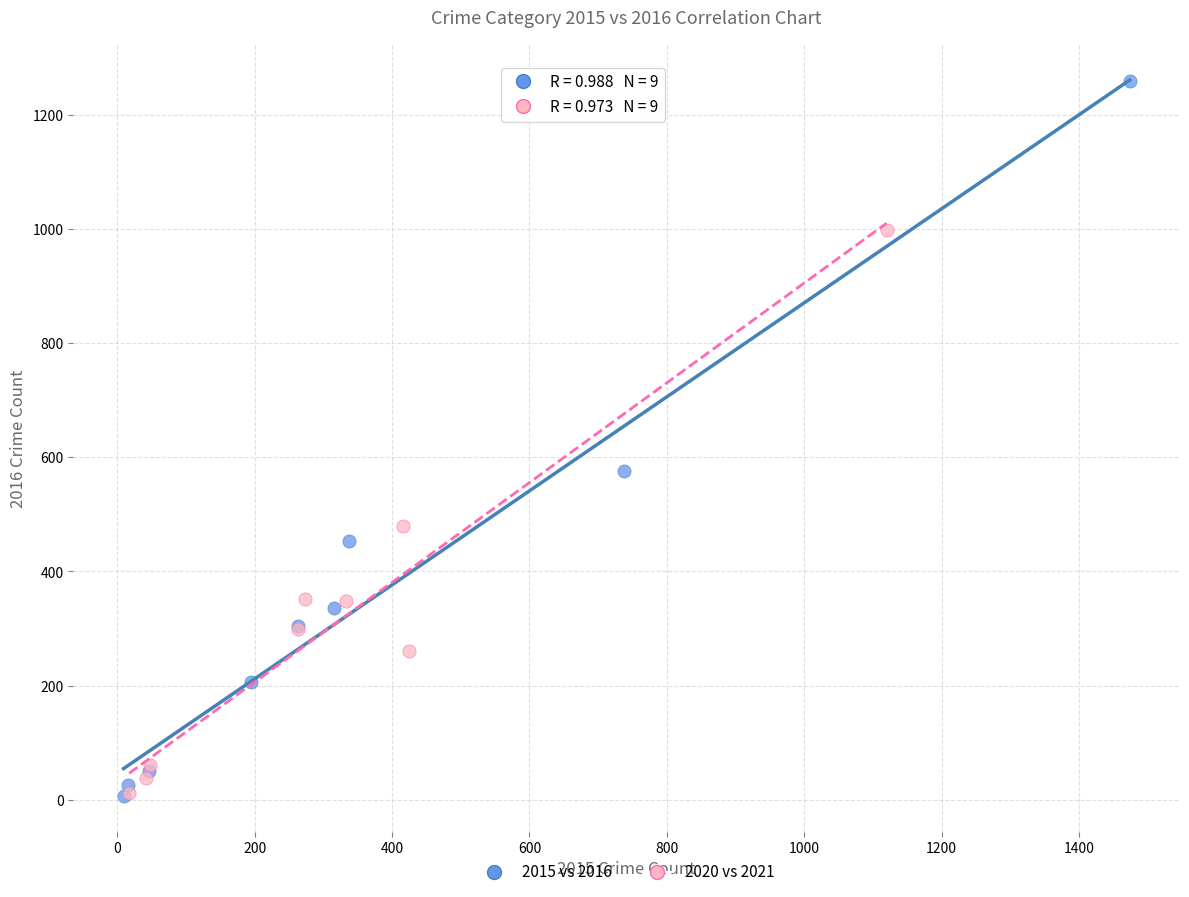

Which series has the widest spread of Y values?

2015 vs 2016